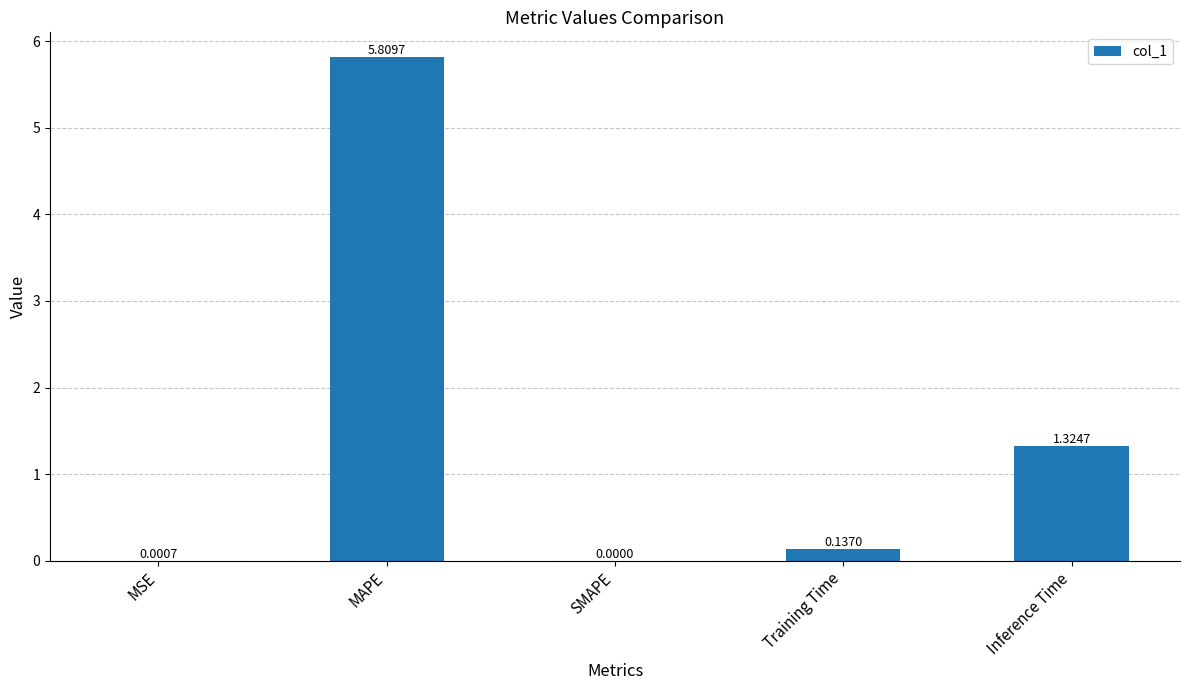

Count the number of values greater than 0.

4